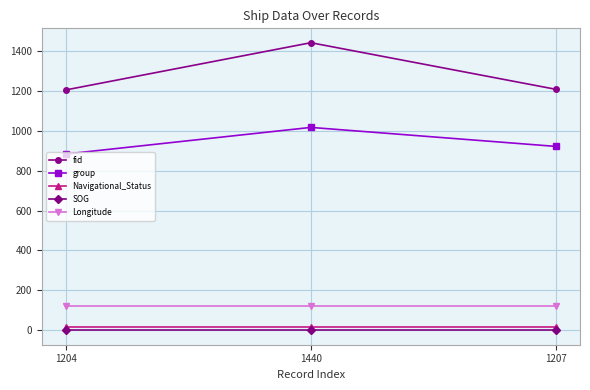

List the series in order of their peak value, highest first.

fid, group, Longitude, Navigational_Status, SOG